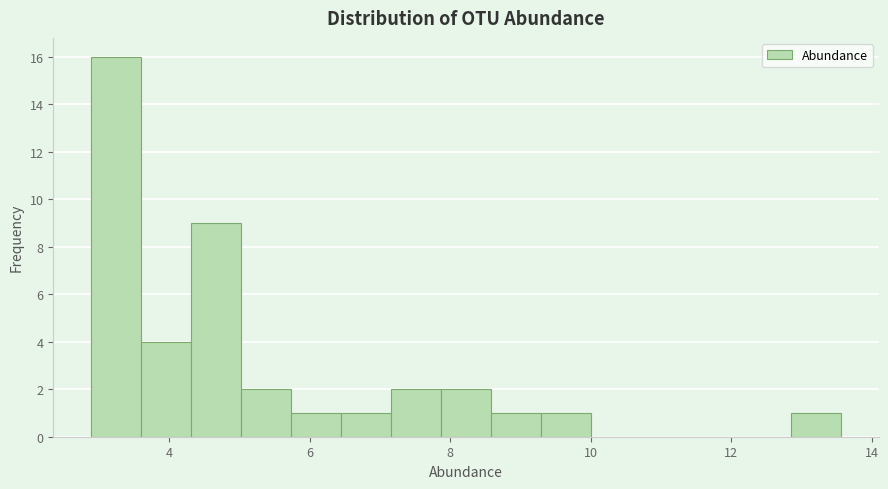

Around what value on the x-axis is the tallest bar? Give the approximate position of its centre, as read against the axis.

3.2